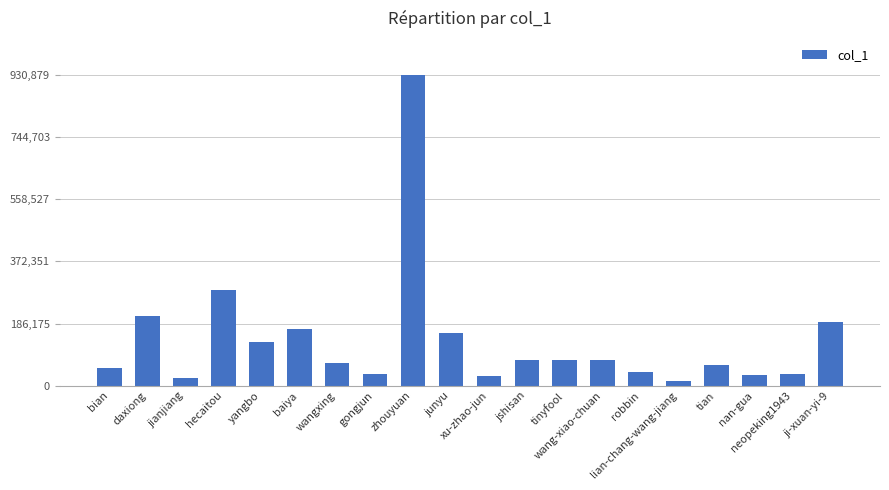

What is the value of the 14th bar from the left?

75794